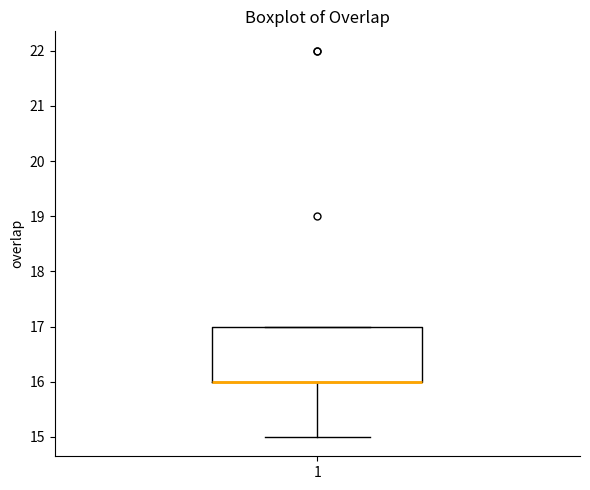

Where is the upper edge of the box at x = 1 on the y-axis? The values are not printed on the chart, so give them approximately, as read against the axis.

17